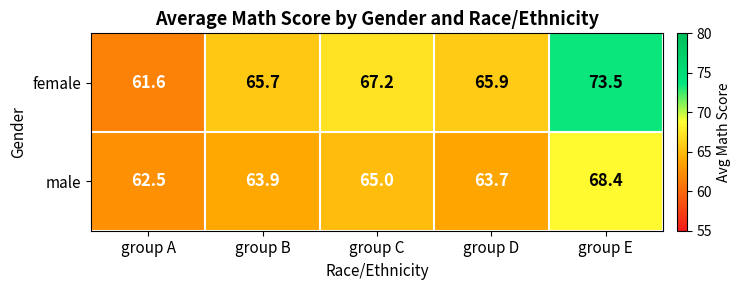

The female series shows 18.4 at group B. True or false?

False